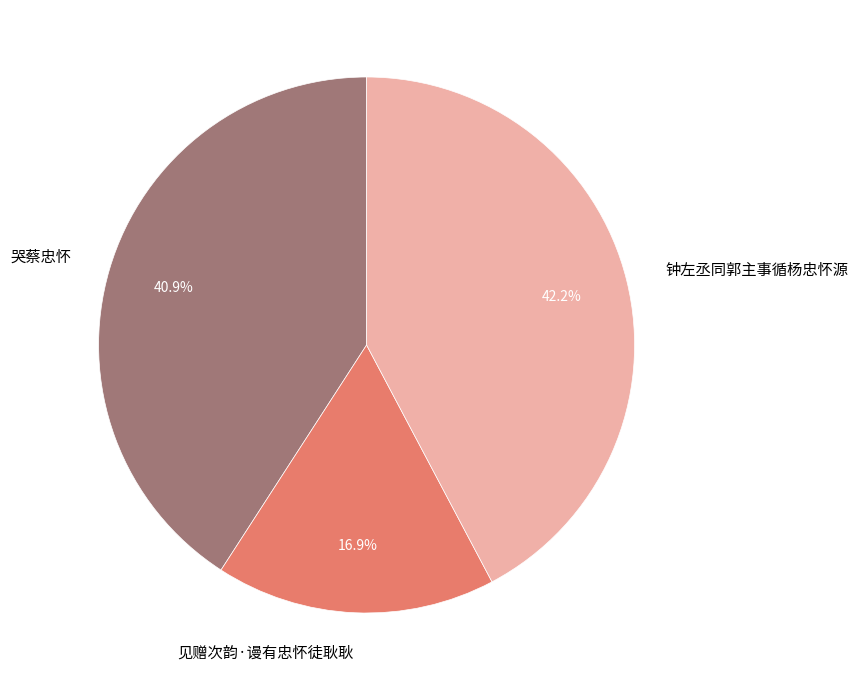

To the nearest percent, what is the difference between the 见赠次韵·谩有忠怀徒耿耿 and 哭蔡忠怀 slice percentages?

24%